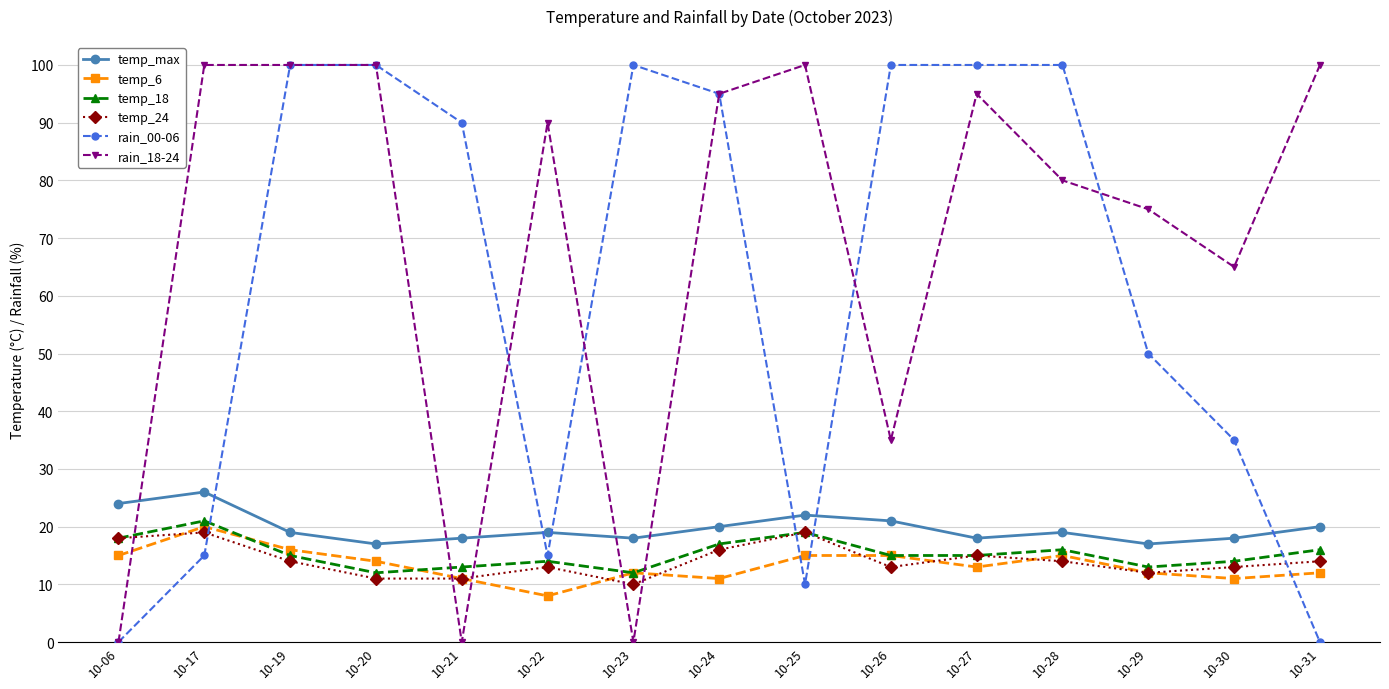

At which label is temp_max closest to 21?

10-26